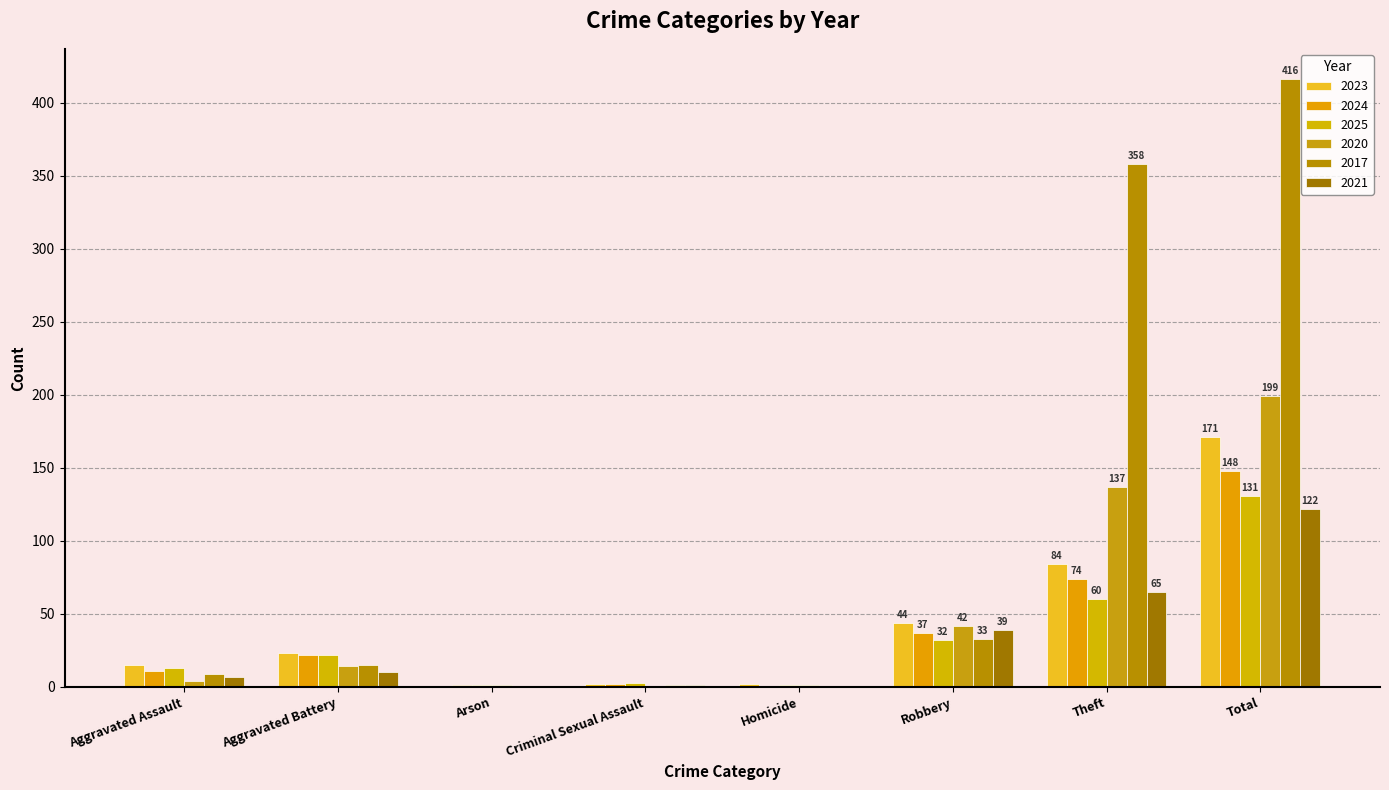

The value of 2024 at Theft is 74. True or false?

True